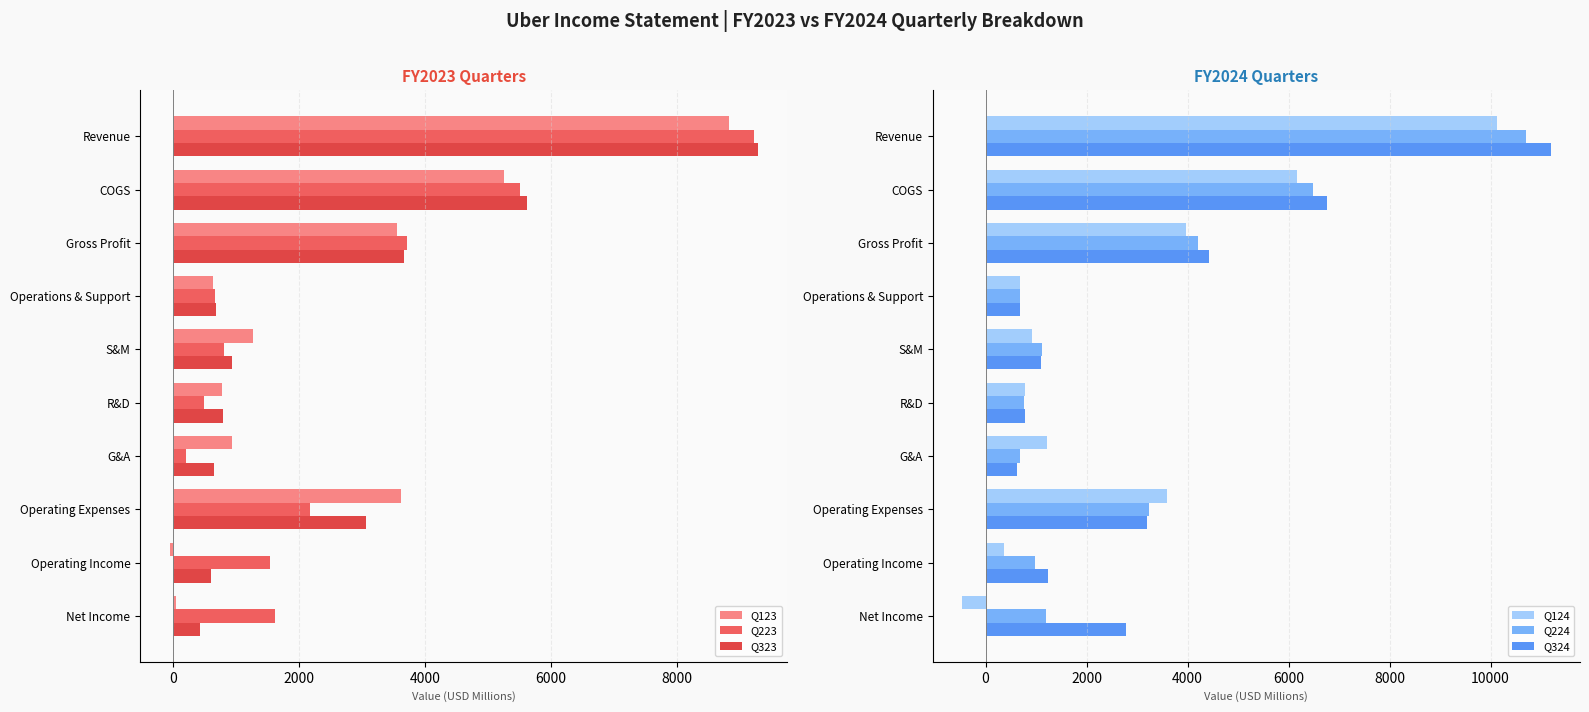

Which series has the largest total across all categories?

Q324